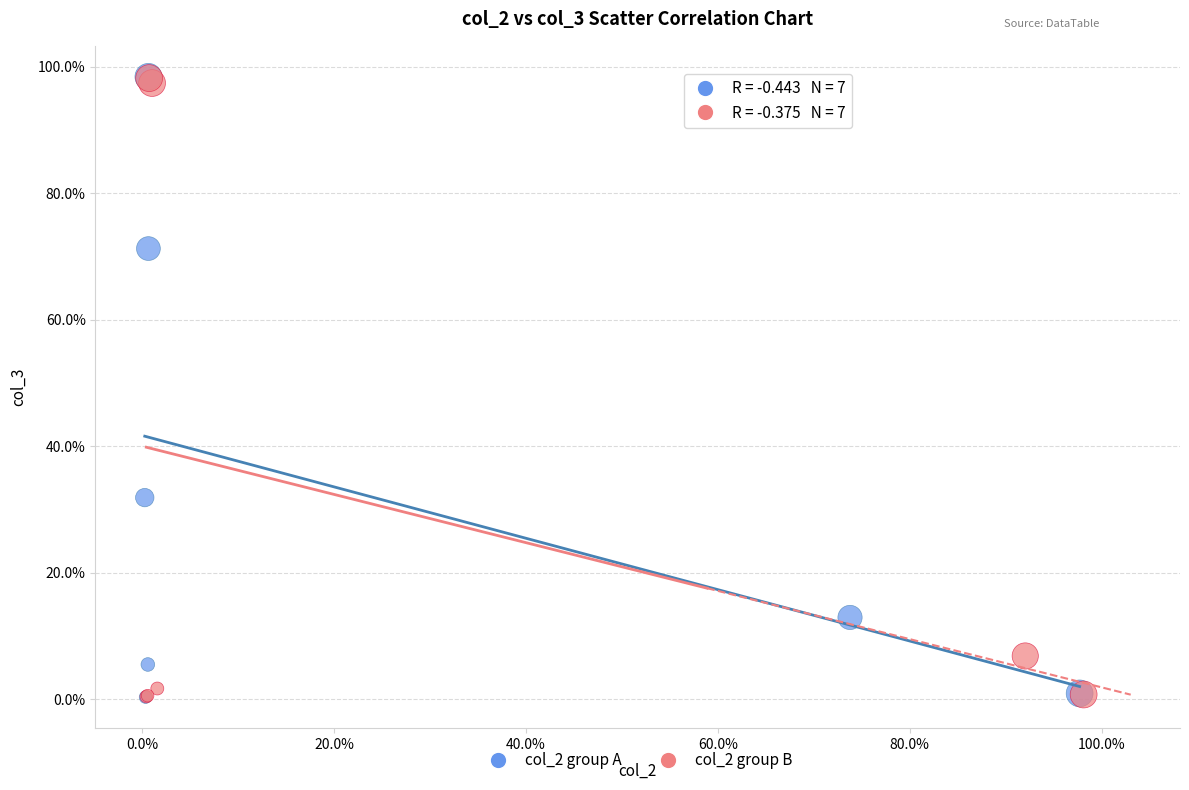

What are all the series names shown in the legend?

col_2 group A, col_2 group B